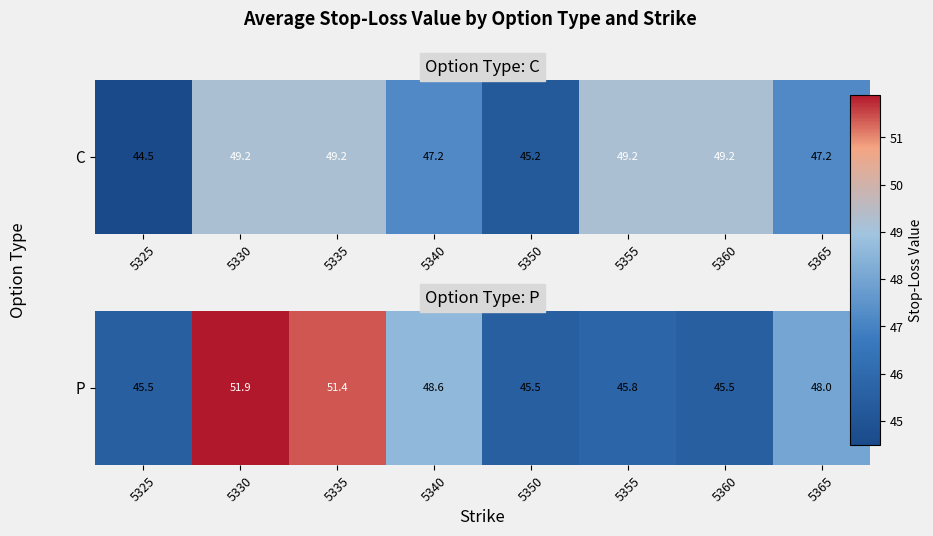

What value does the data have at 5325?

0.1